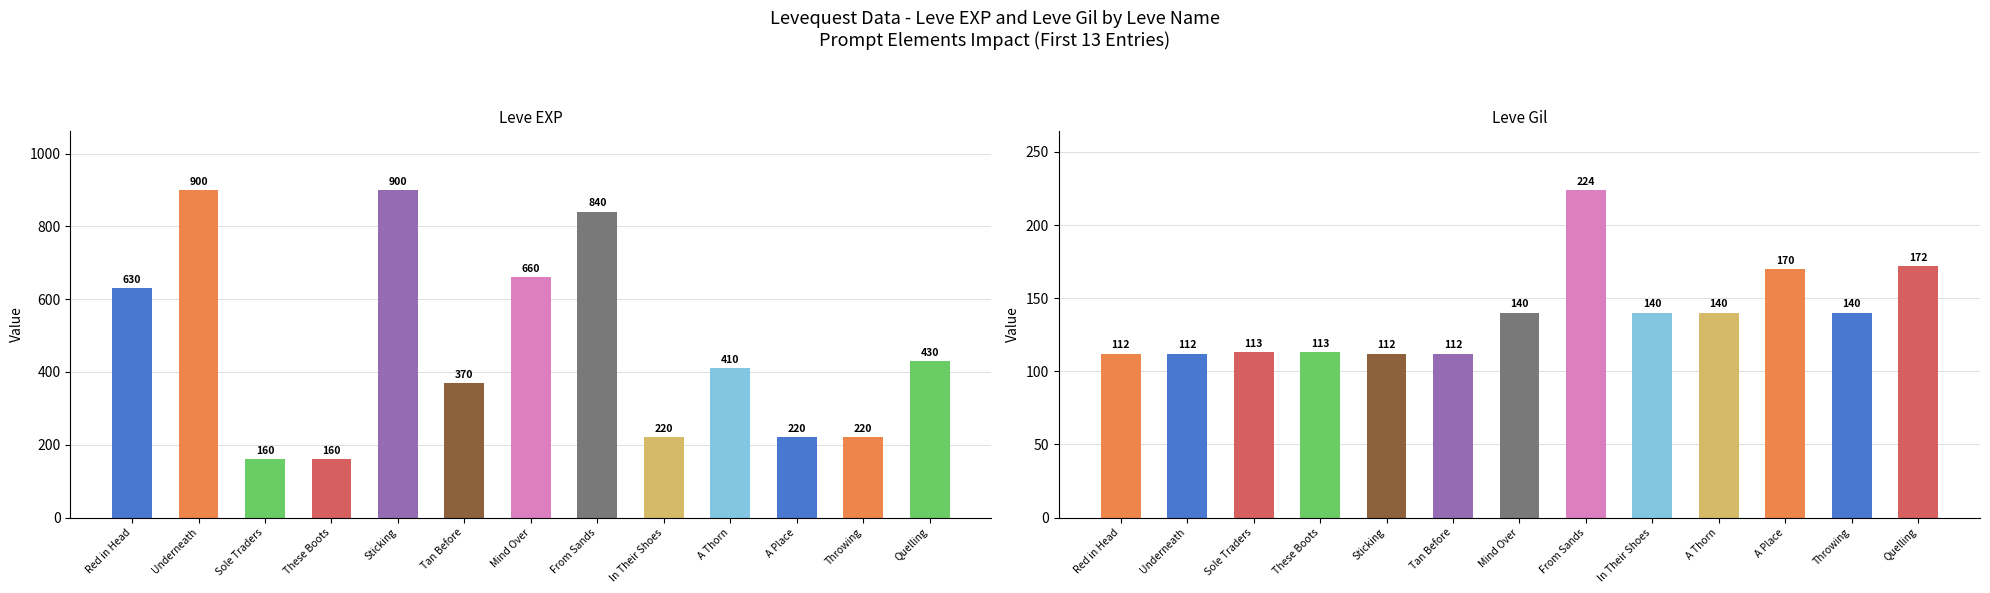

Which series changed the most between Sole Traders and Tan Before?

Leve EXP